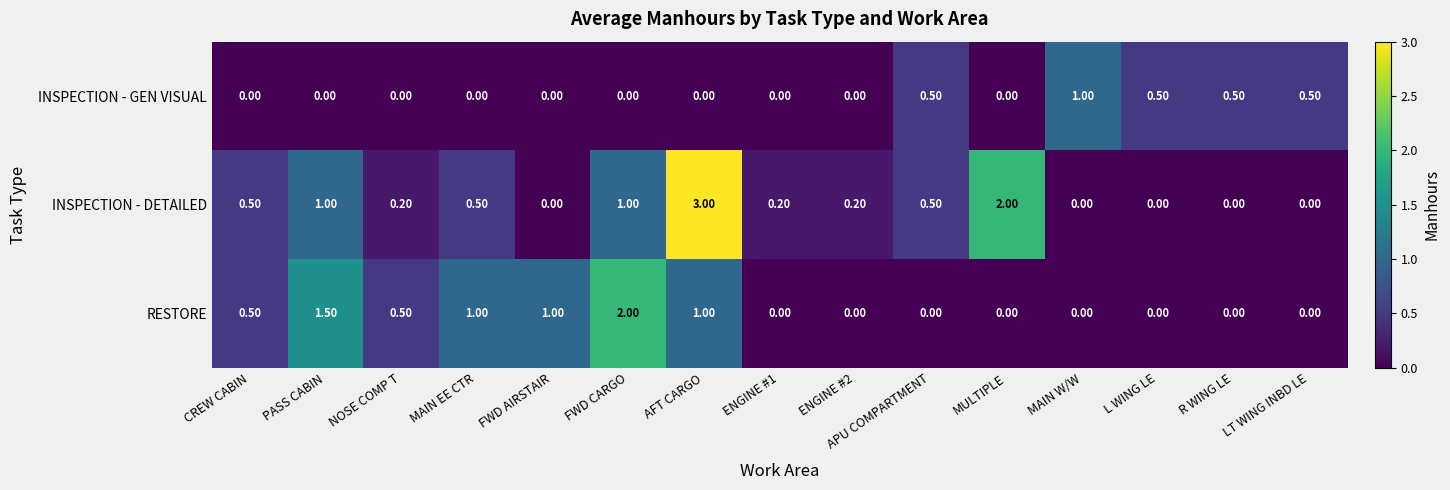

Between FWD AIRSTAIR and APU COMPARTMENT, which series saw the biggest shift?

RESTORE